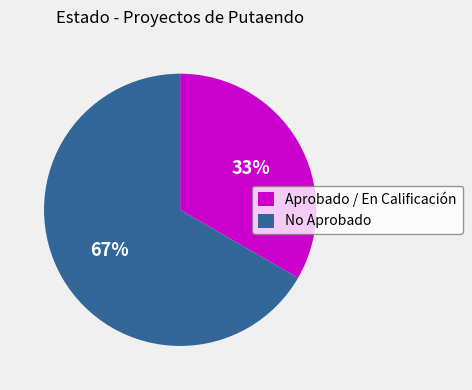

Is it true that No Aprobado is 52% of the pie?

False